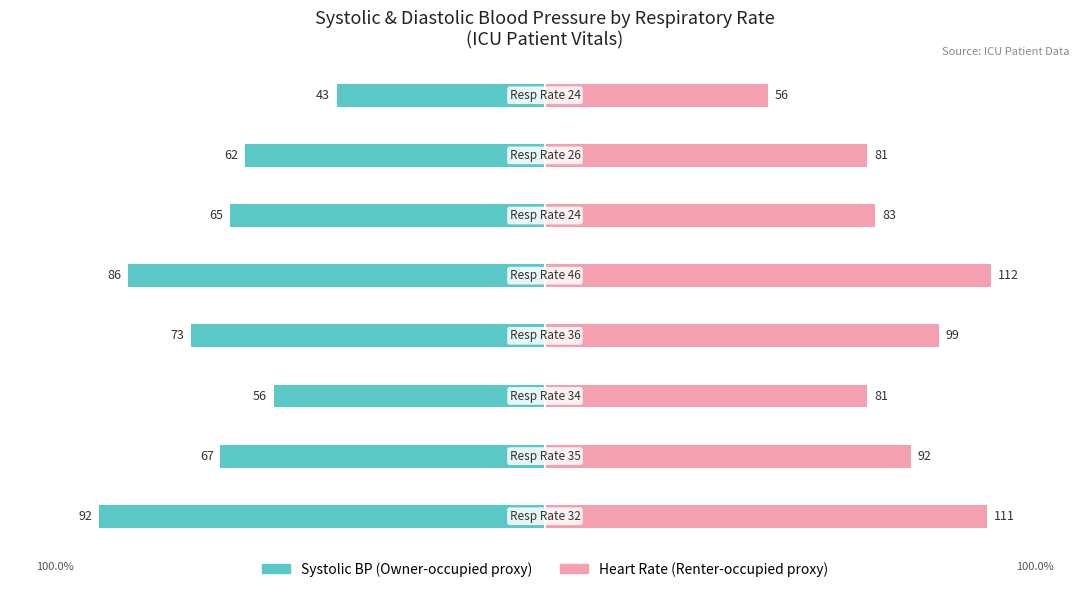

Is the value of Owner-occupied at 5 greater than the value of Renter-occupied at 3?

No